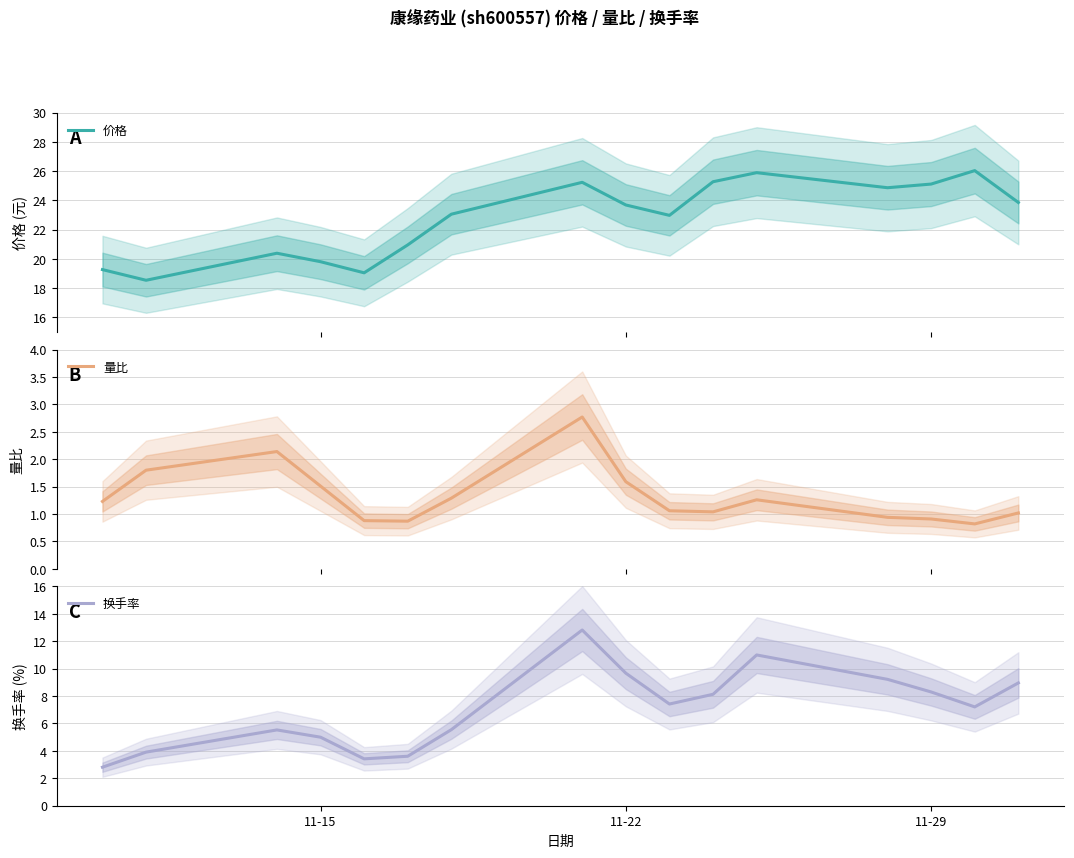

What is the maximum value for 价格?

26.0